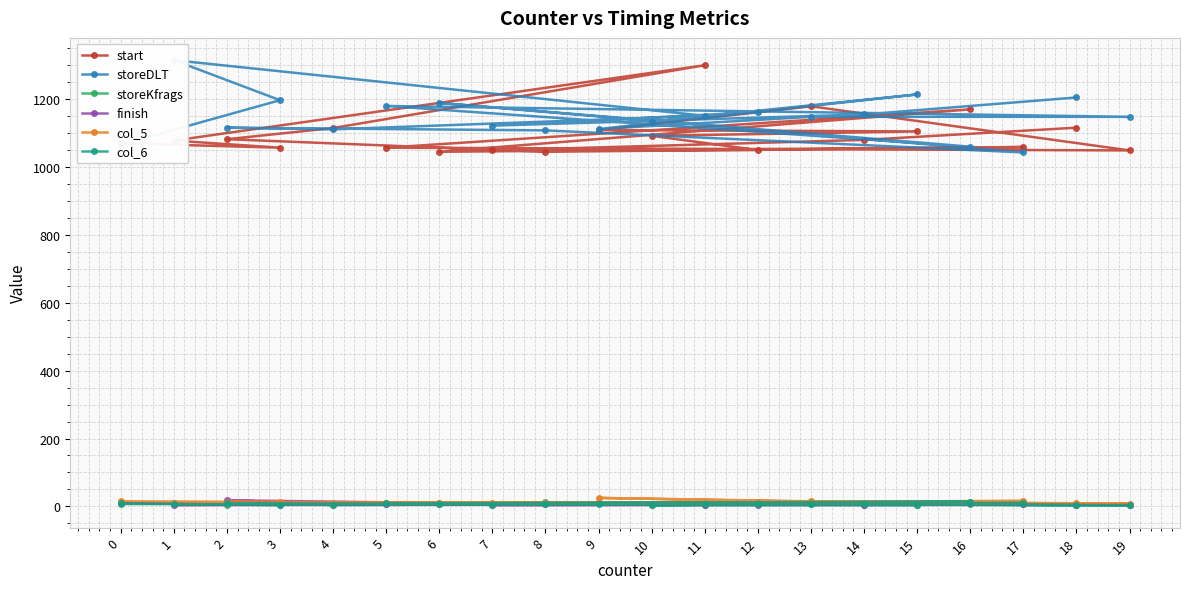

What is the difference between the maximum and second lowest values in the col_5 series?

17